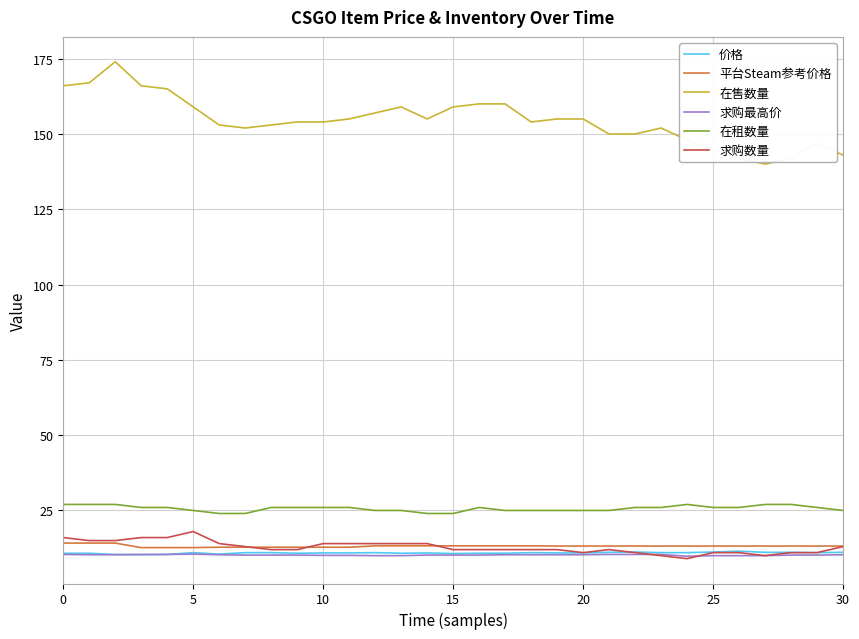

What is the smallest value displayed?

9.0